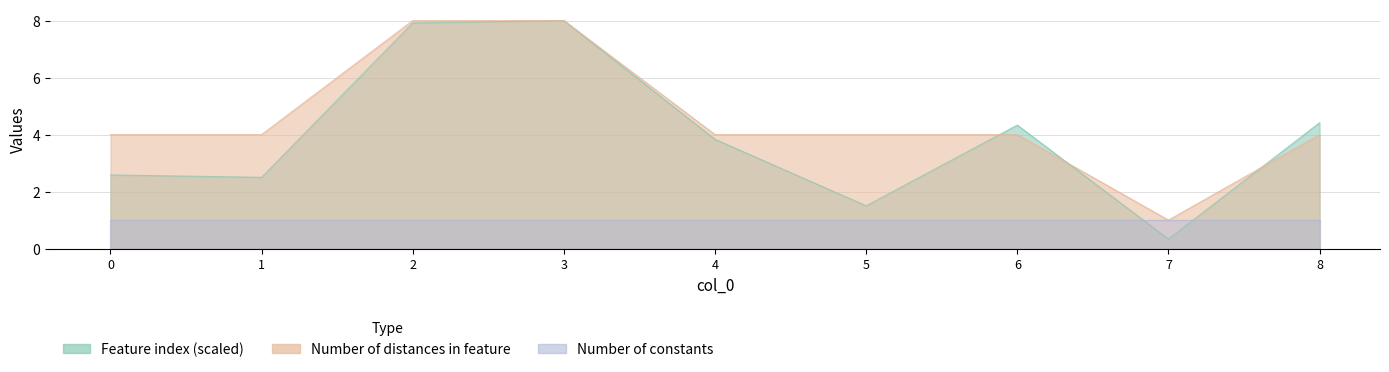

Where do Feature index and Number of distances in feature first cross each other?

5 and 6